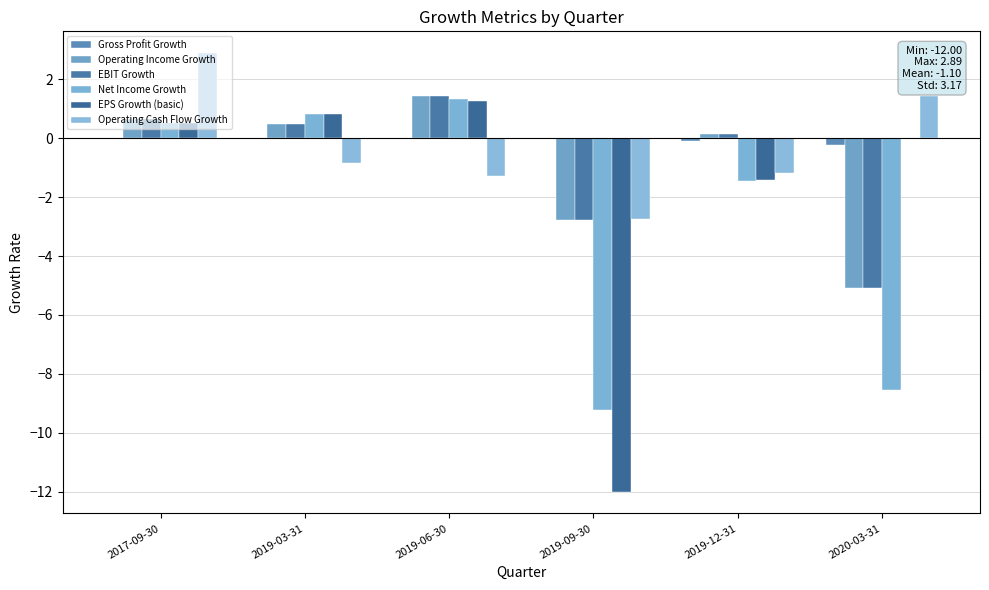

At how many categories does at least one series exceed -6?

6